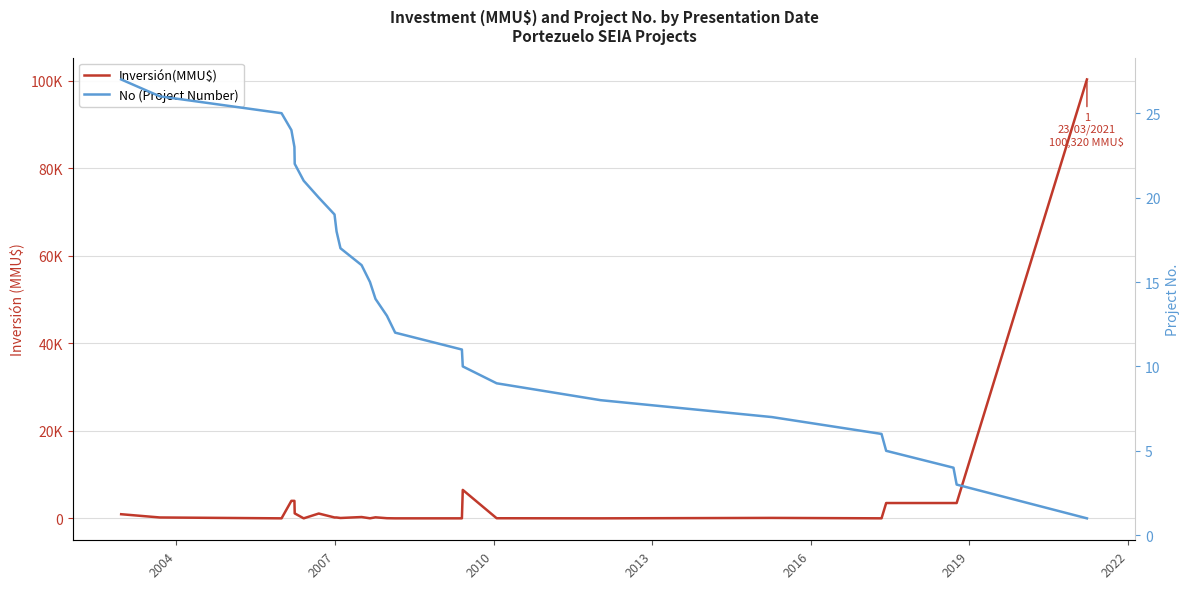

Which series has the largest total across all categories?

Inversión(MMU$)